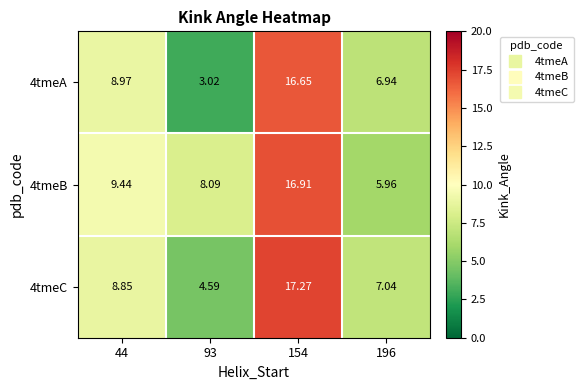

Is the value of 4tmeB at 93 greater than the value of 4tmeC at 196?

Yes